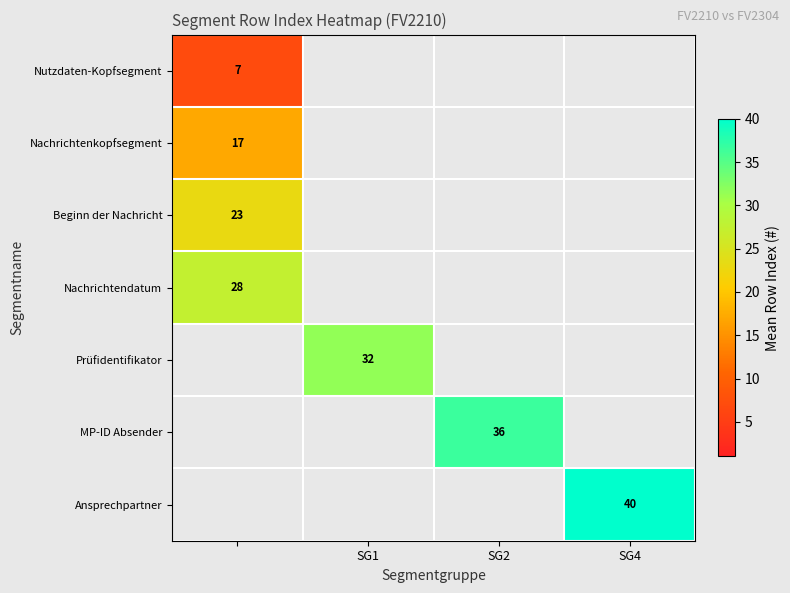

How many series are shown in this chart?

7